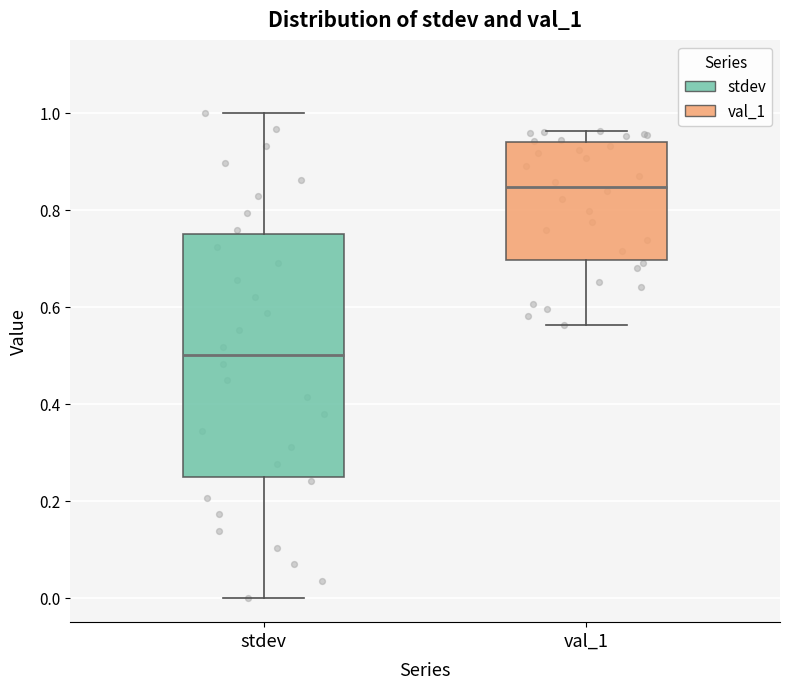

Which box has the lowest median line?

stdev